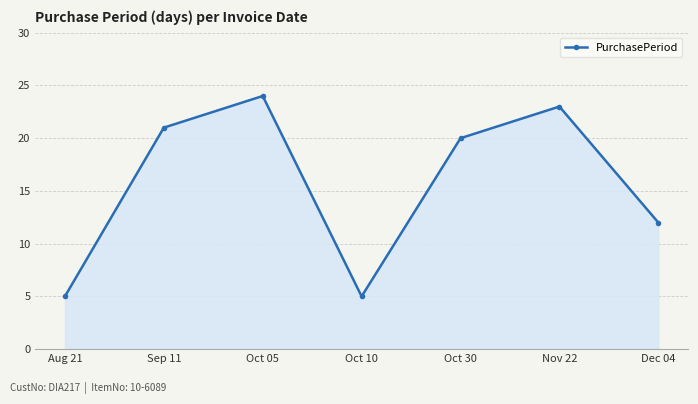

At which category does the chart reach its peak across all series?

Oct 05